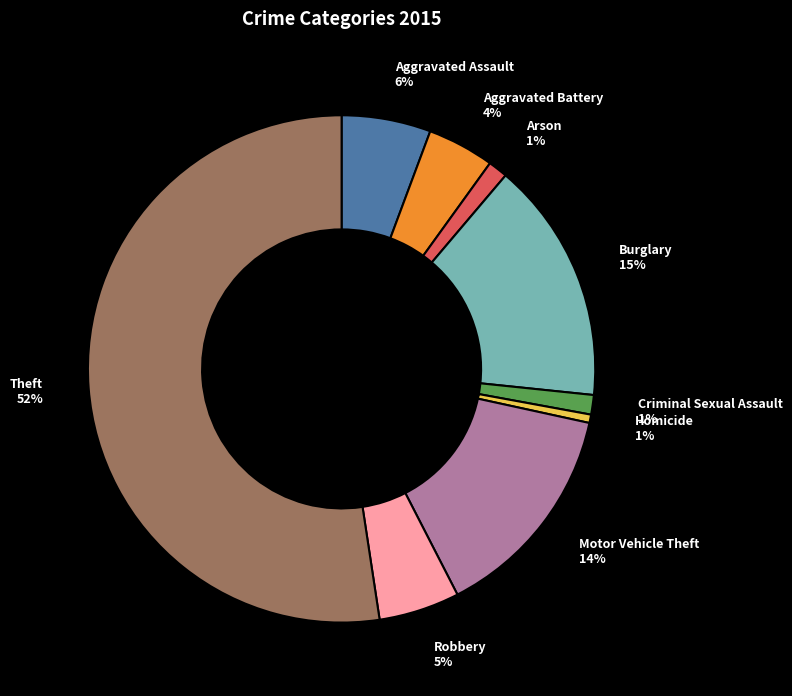

Between Robbery and Aggravated Battery, which is larger?

Robbery